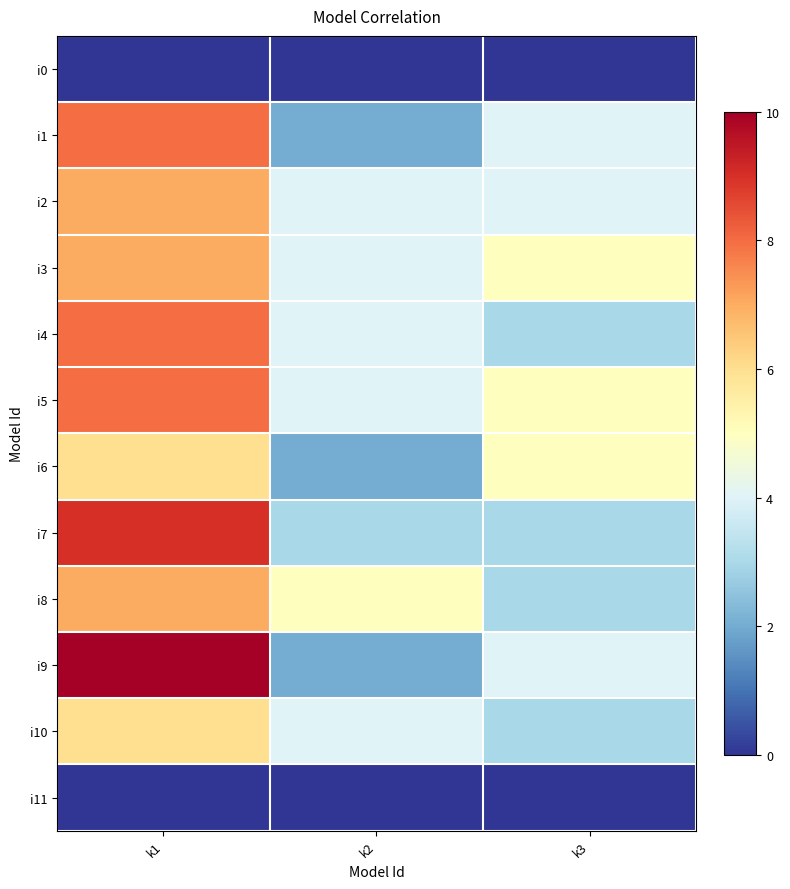

Between k3 and k1, which is larger?

k3